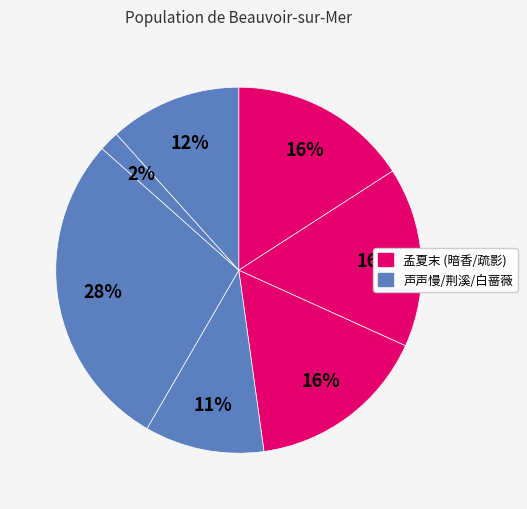

How many segments does this pie chart have?

7